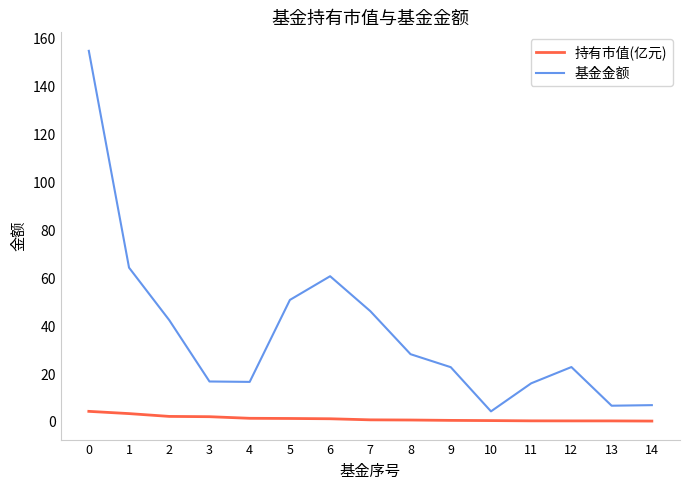

What are all the series names shown in the legend?

持有市值(亿元), 基金金额